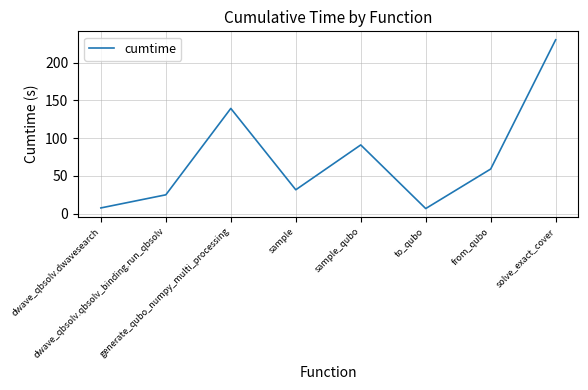

How many interior local peaks (higher than both neighbors) does the data have?

2